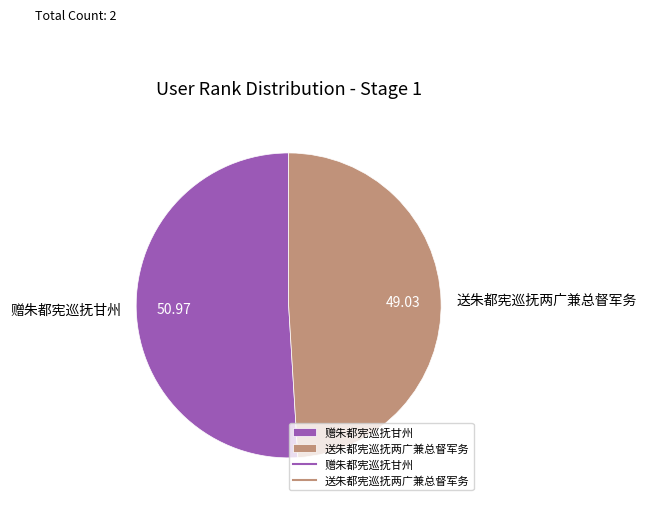

The 送朱都宪巡抚两广兼总督军务 slice represents 41% of the pie. True or false?

False